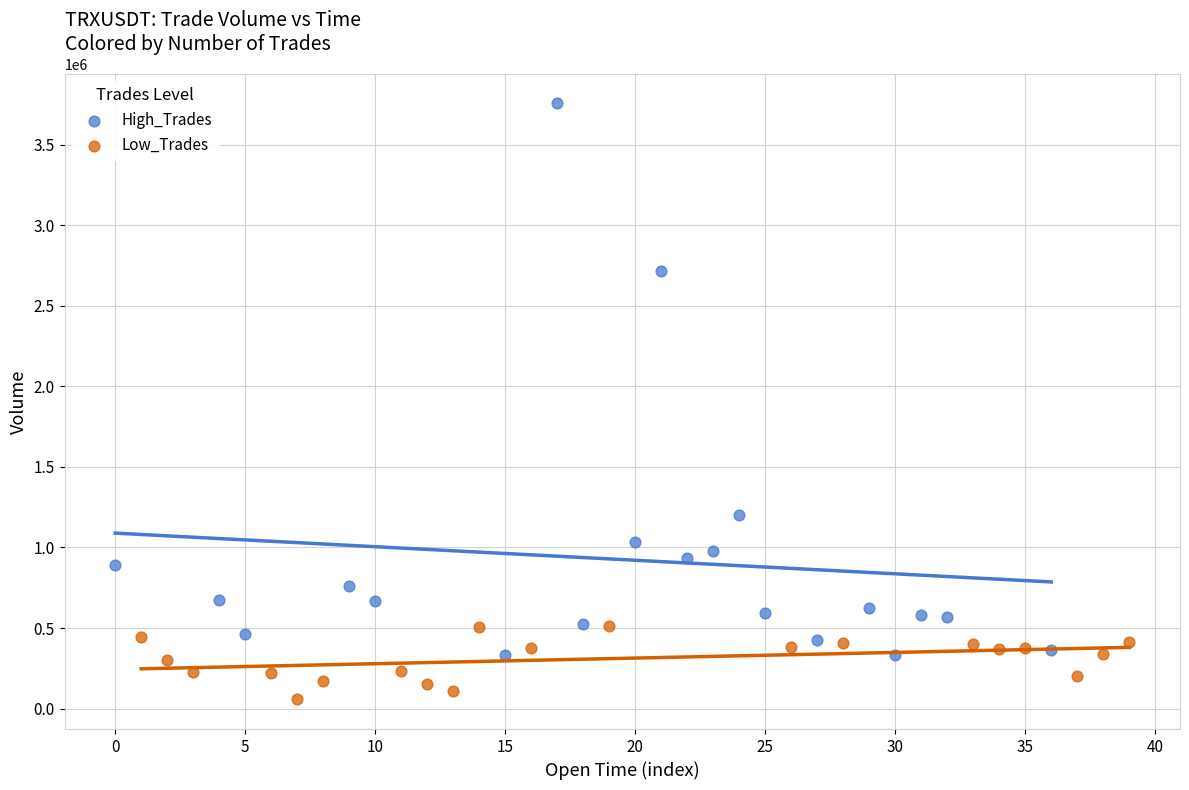

Which series contains the lowest Y value?

Low_Trades